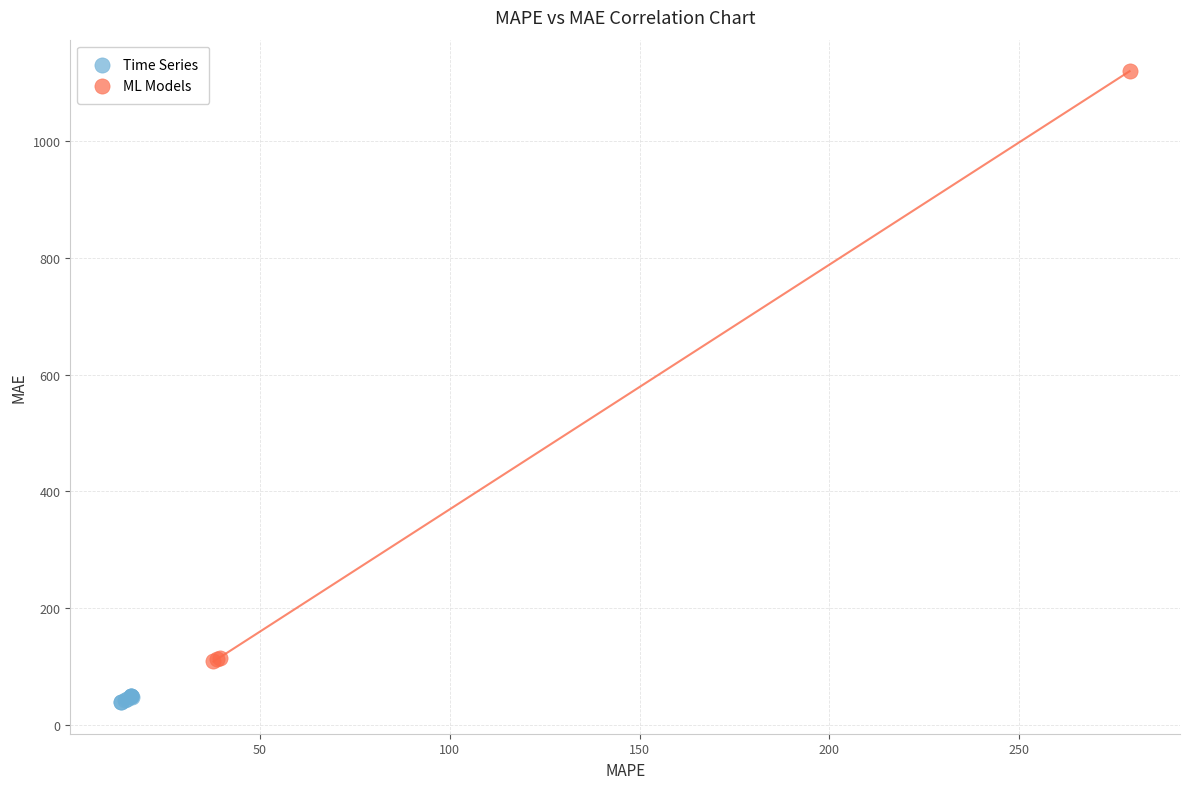

Which series has the widest spread of Y values?

ML Models